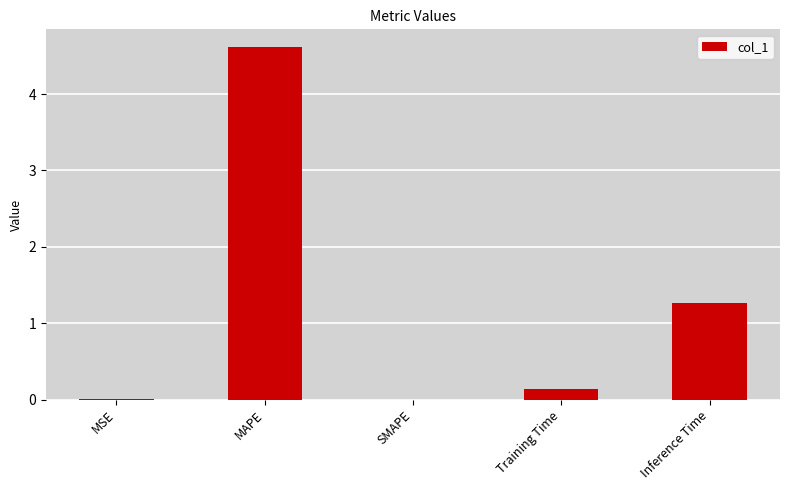

How many distinct data groups are displayed?

1